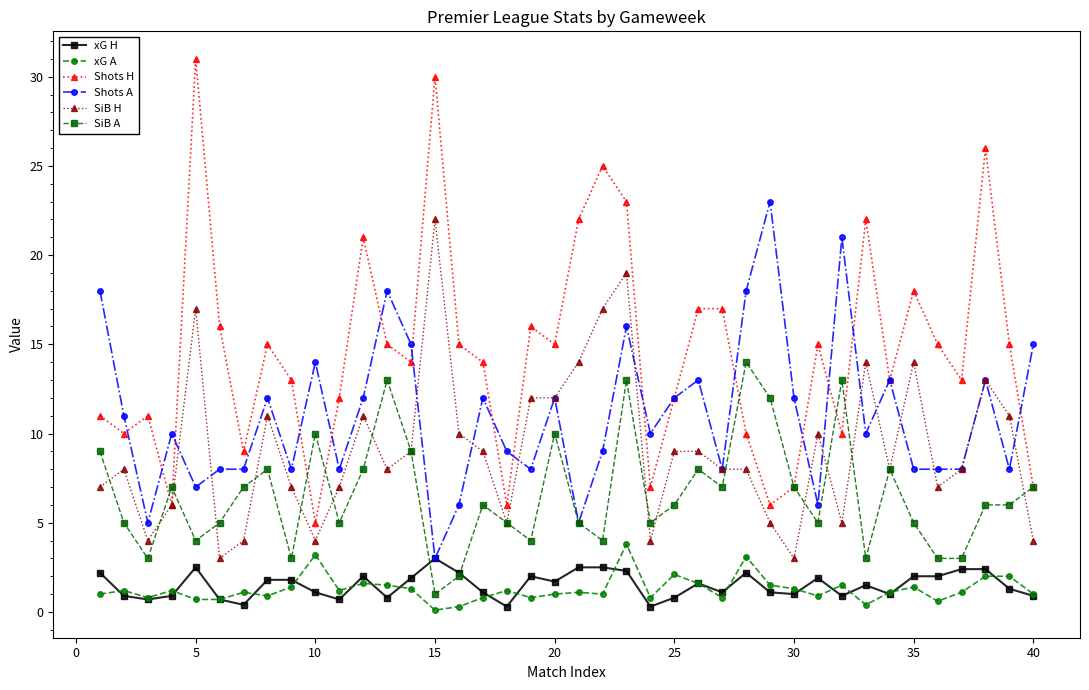

Which series has the largest total across all categories?

Shots H